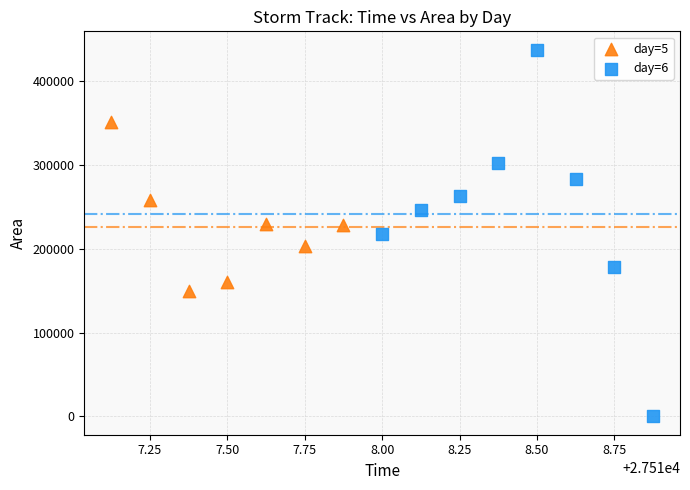

Which series reaches the maximum Y coordinate?

day=6